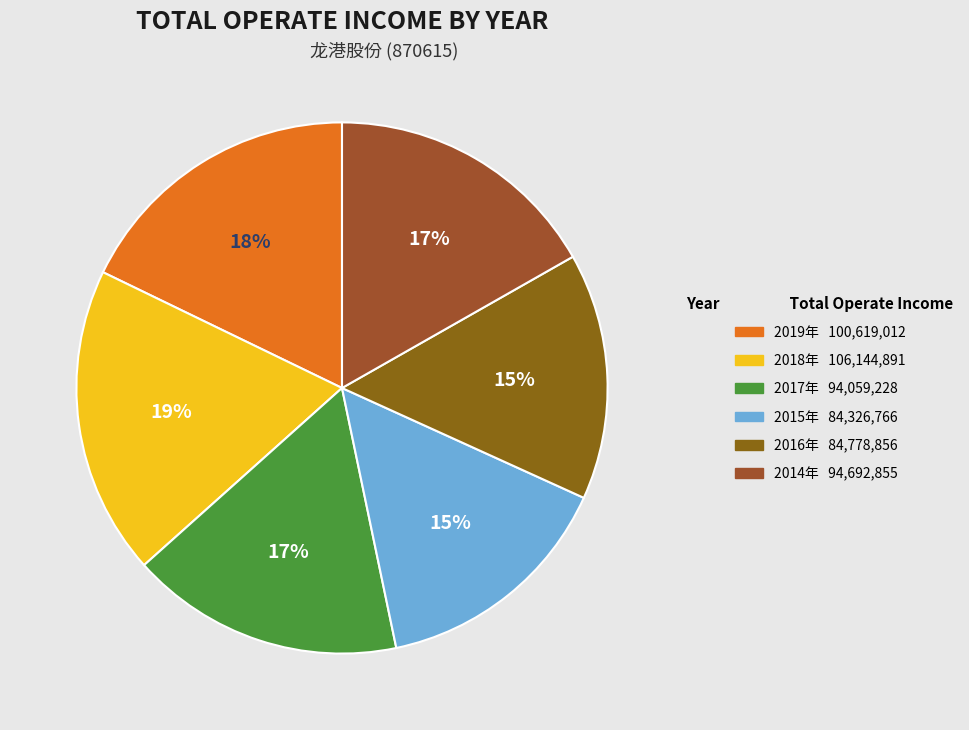

How many slices are in this pie chart?

6